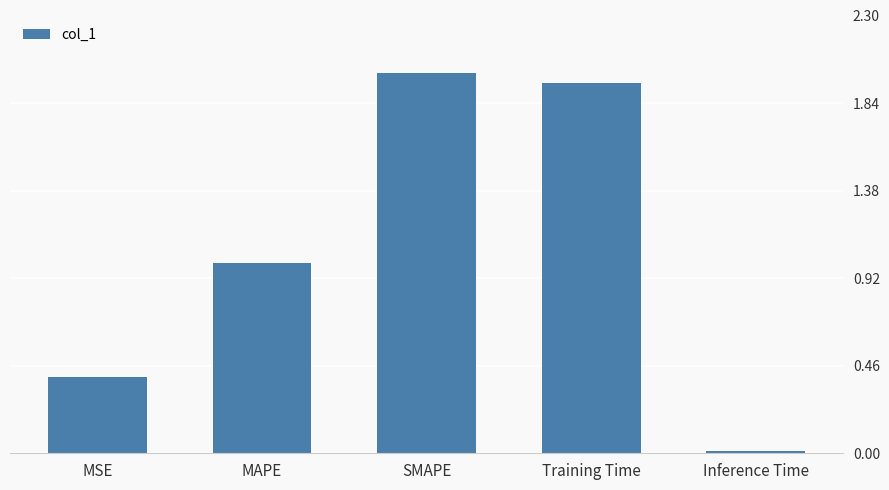

What is the difference between the maximum and minimum values?

2.0